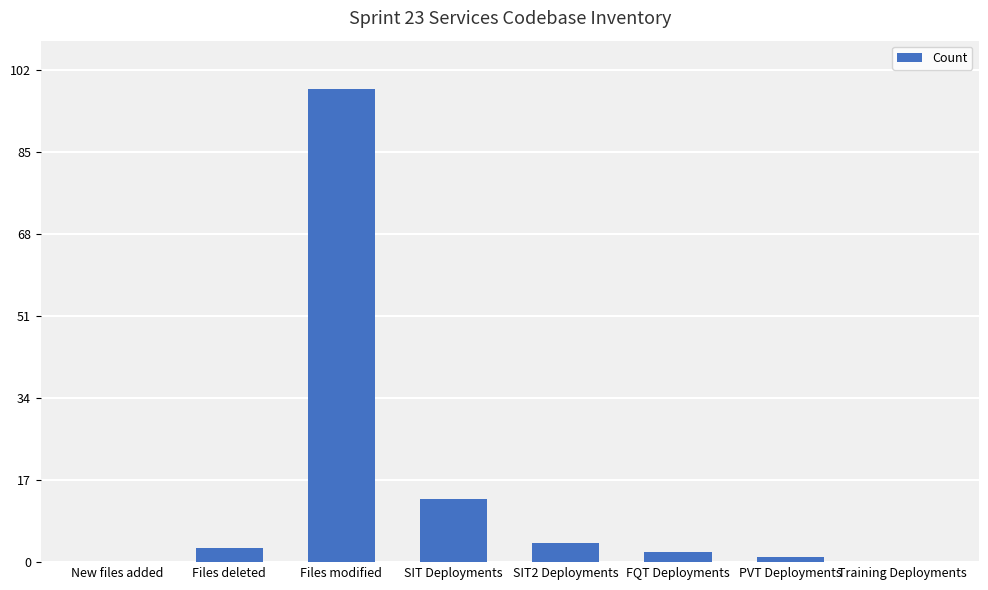

What is the sum of all values?

121